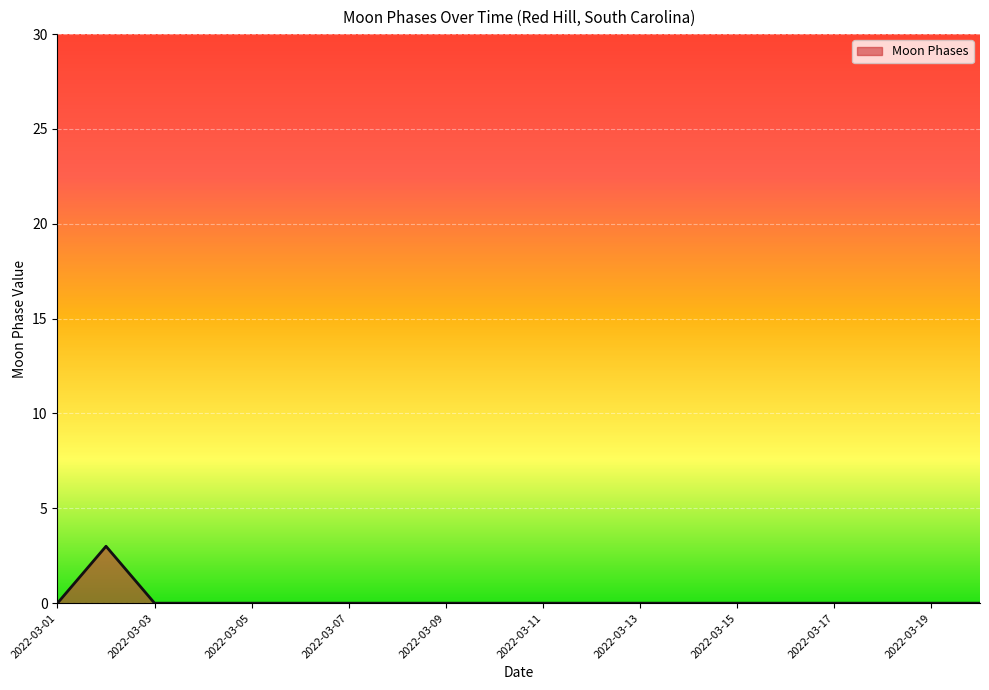

What is the greatest value displayed?

3